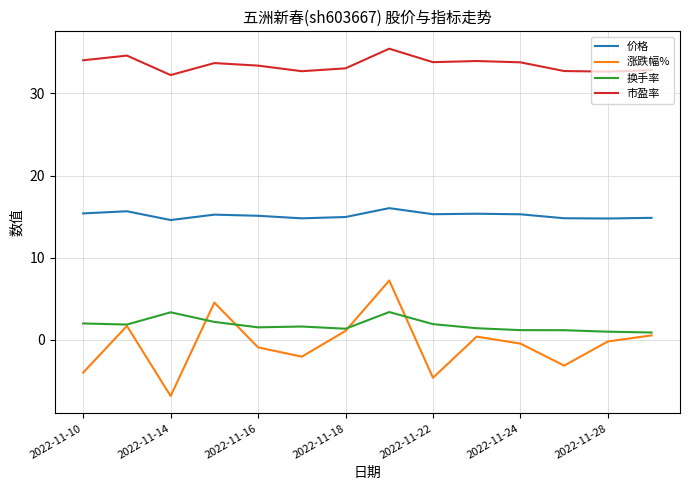

Which series has the largest range (max minus min)?

涨跌幅%